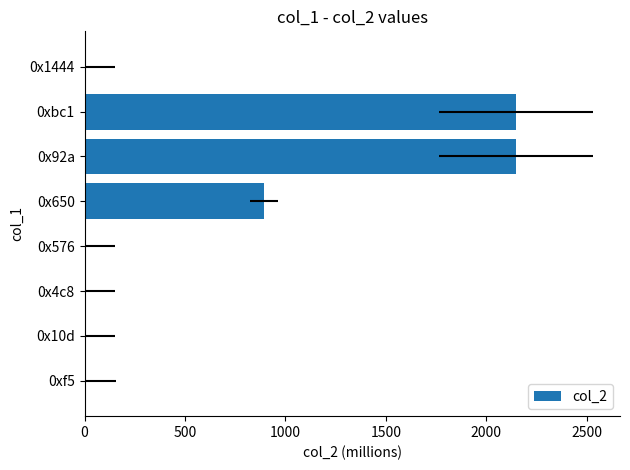

What position from the right is 0xf5?

8